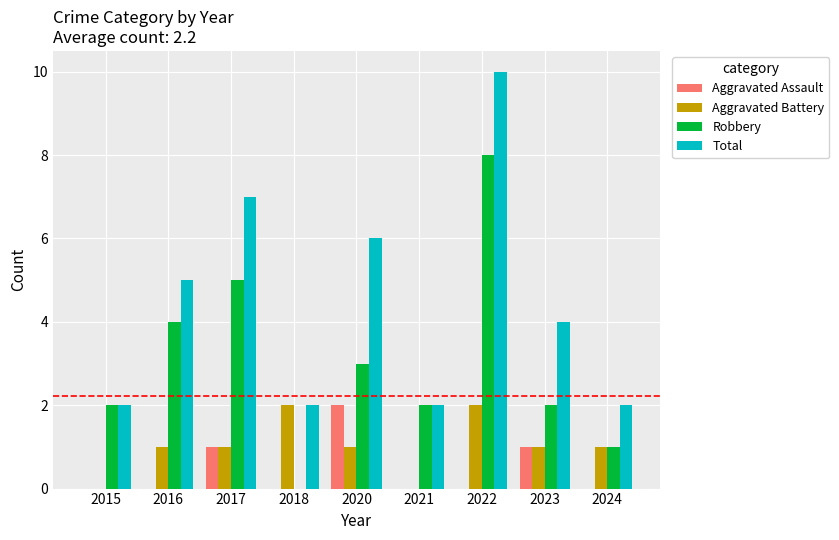

What is the sum of the Robbery values at 2018 and 2020?

3